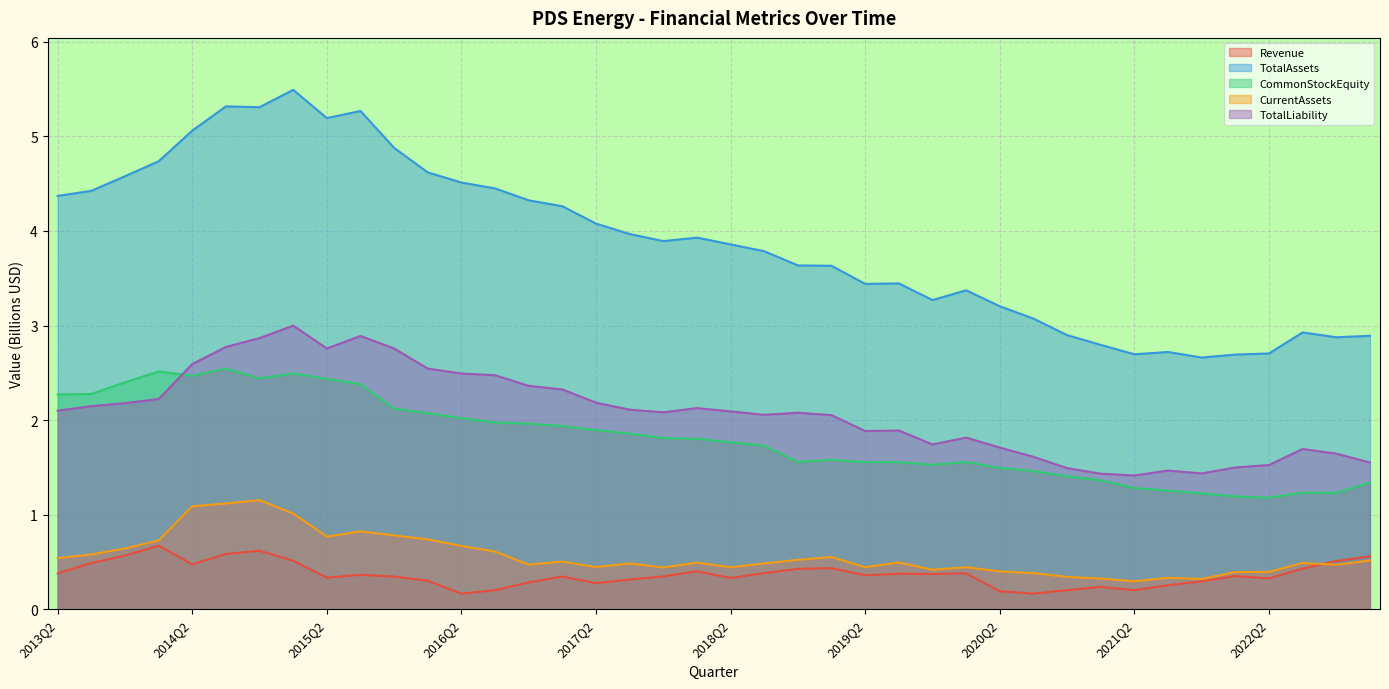

What is the sum of all TotalAssets values?

155.3